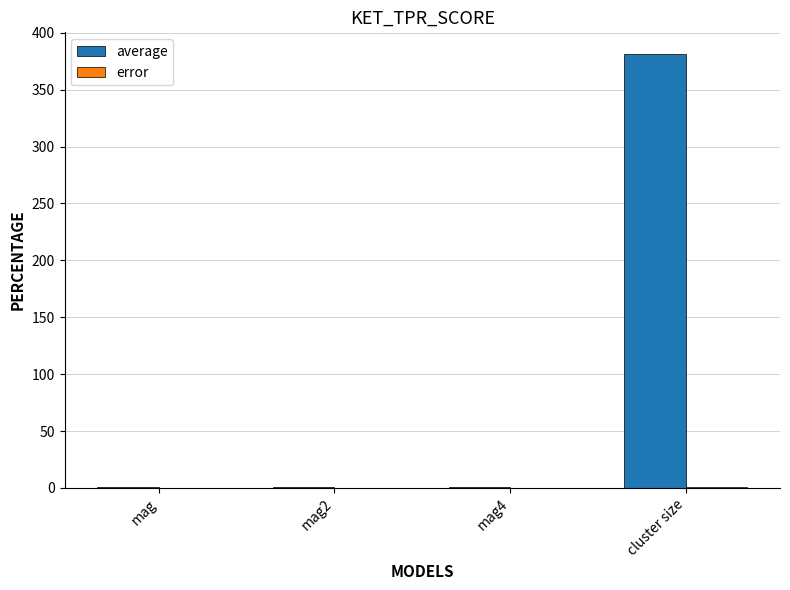

Between mag2 and cluster size, which series saw the biggest shift?

average